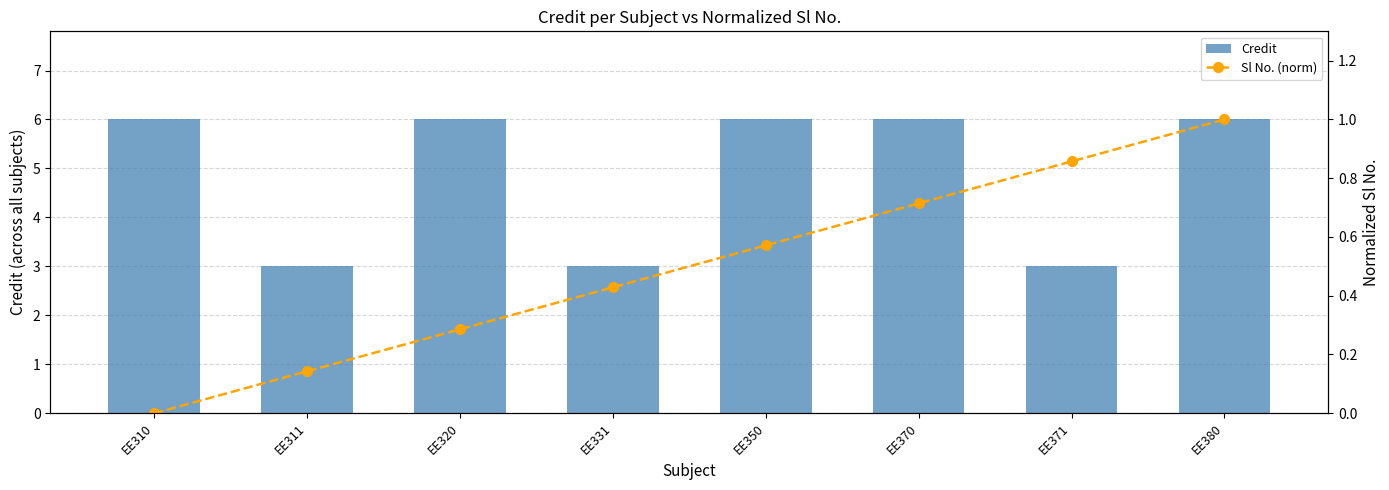

Reading right to left, list all the values displayed in this chart.

Credit: EE380=6.0	EE371=3.0	EE370=6.0	EE350=6.0	EE331=3.0	EE320=6.0	EE311=3.0	EE310=6.0
Sl No. (norm): EE380=1.0	EE371=0.9	EE370=0.7	EE350=0.6	EE331=0.4	EE320=0.3	EE311=0.1	EE310=0.0